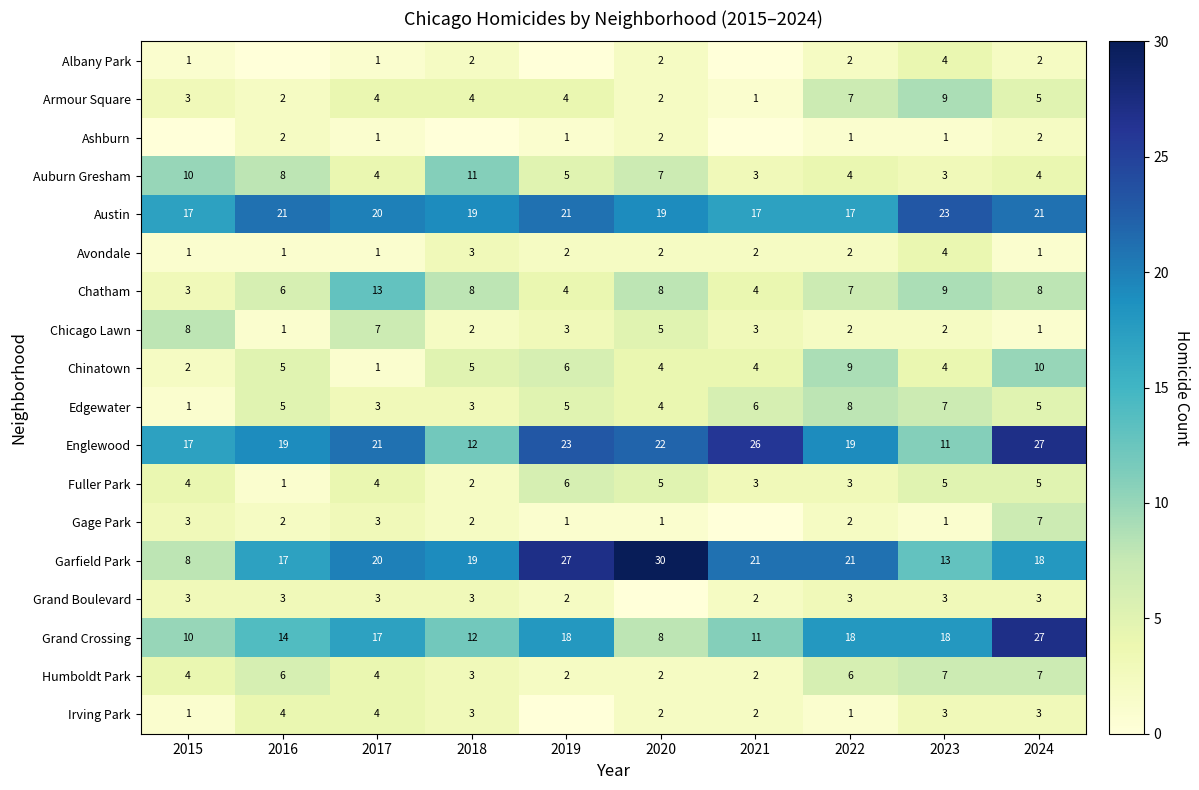

At how many categories does at least one series exceed 13?

10